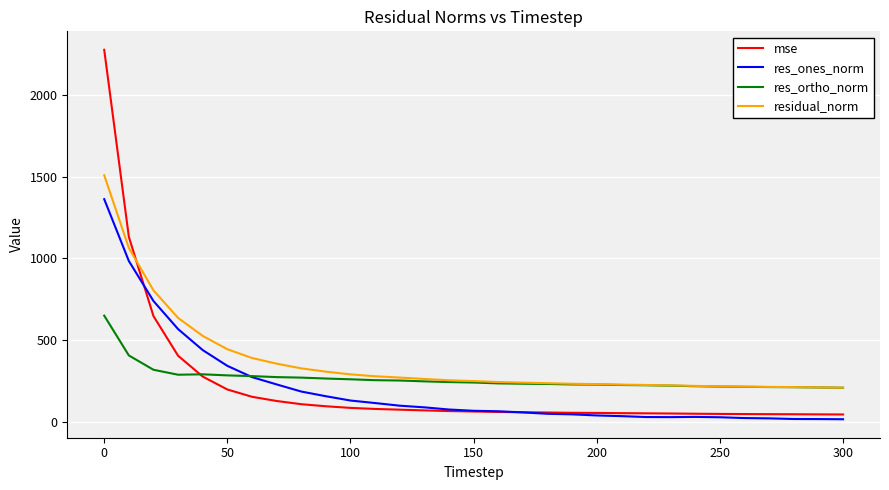

Which series has the largest total across all categories?

residual_norm